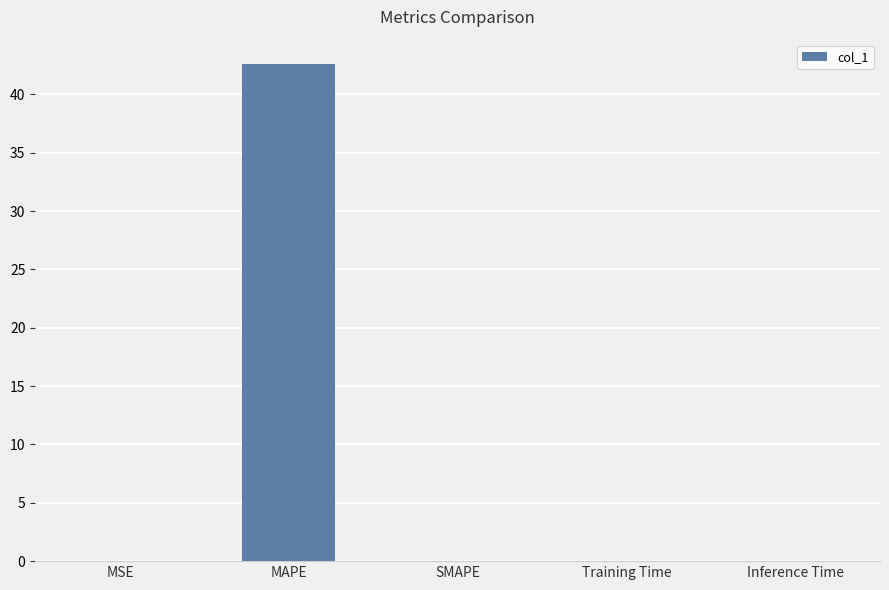

What is the greatest value displayed?

42.6